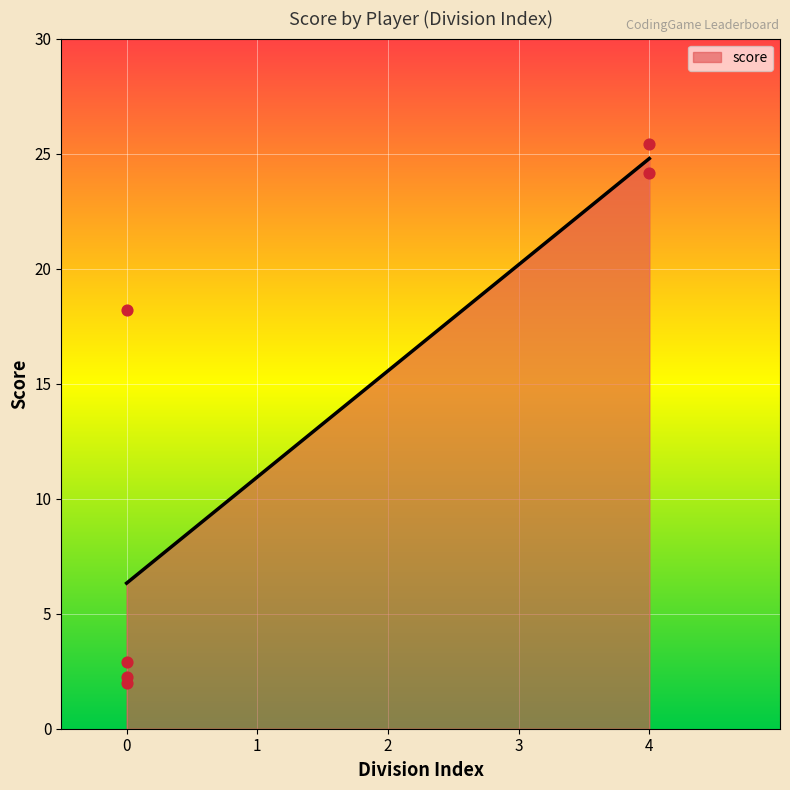

What Y value in the scatter plot is closest to 13?

18.2